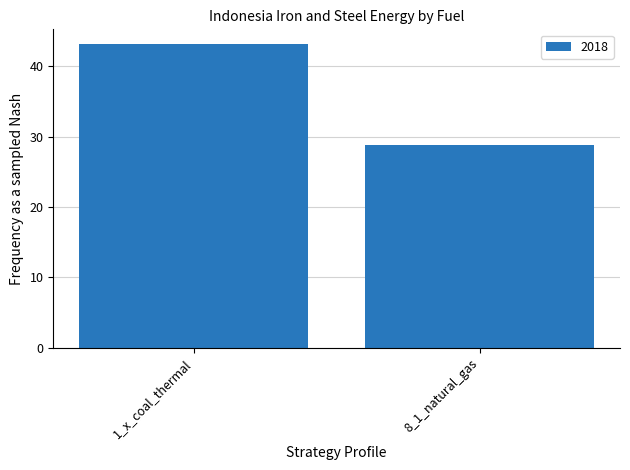

What is the label of the 2nd bar from the left?

8_1_natural_gas